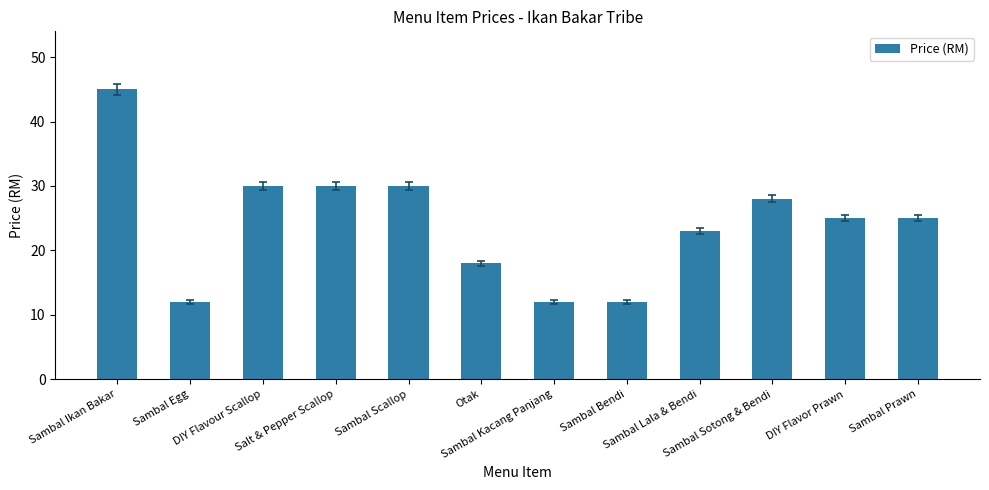

Where does the data first go above 25?

Sambal Ikan Bakar